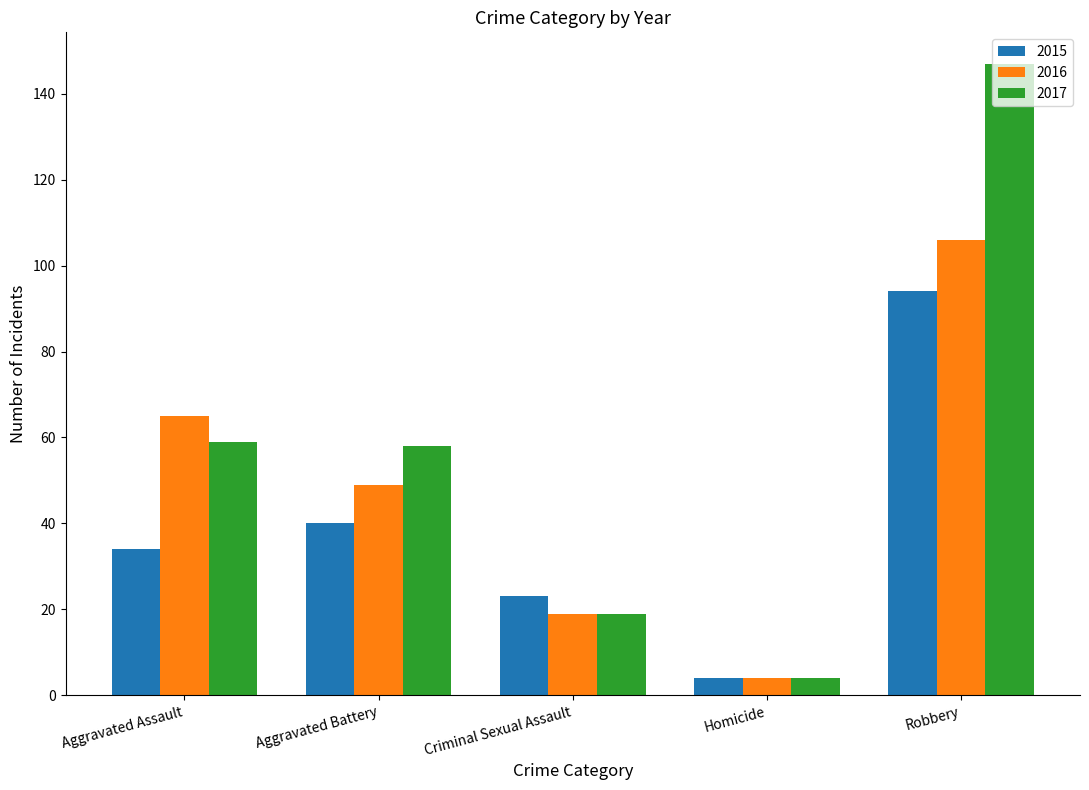

What is the lowest value of the 2016 series?

4